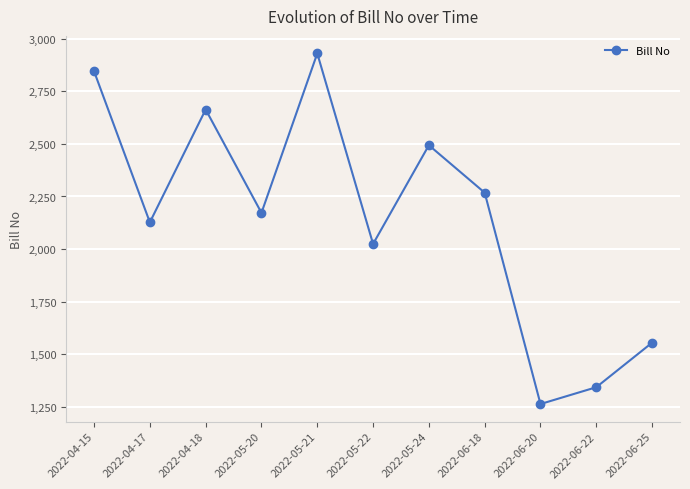

How many lines are shown in the chart?

1